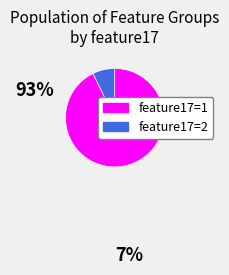

Is it true that feature17=2 is 7% of the pie?

True